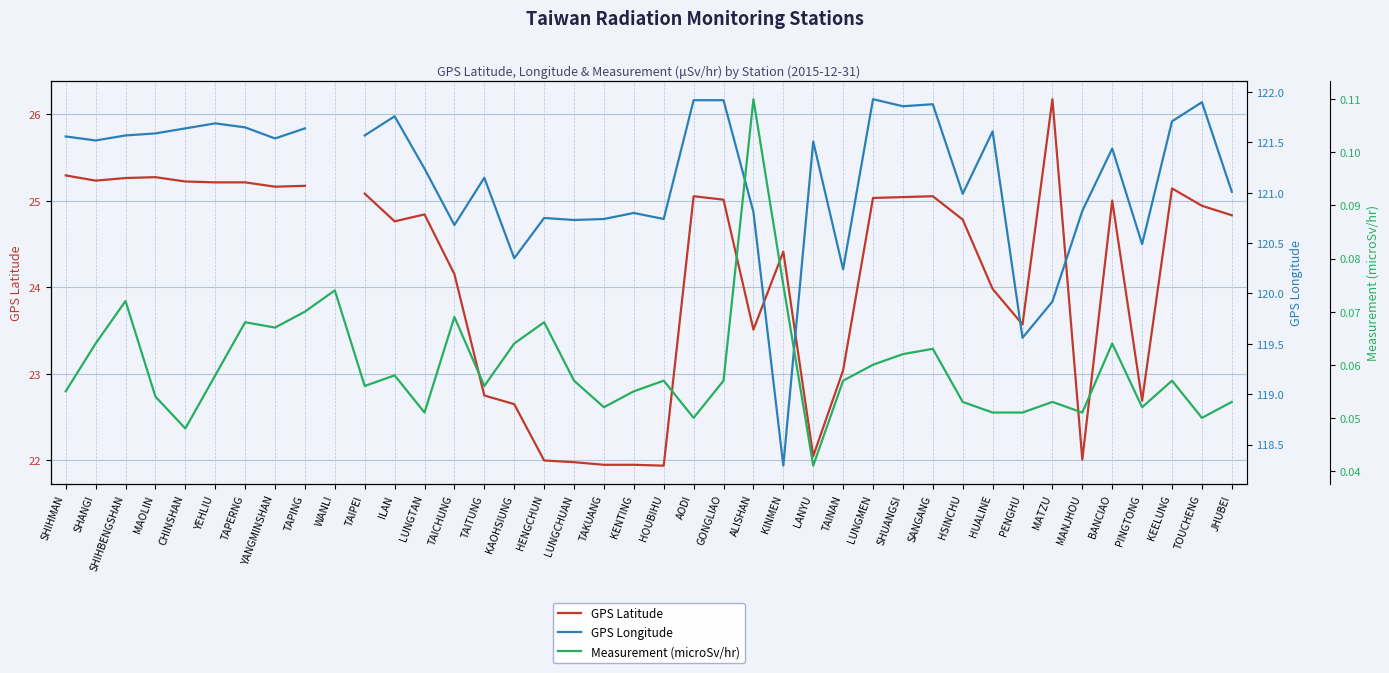

Does the chart display data point markers on the line(s)?

No